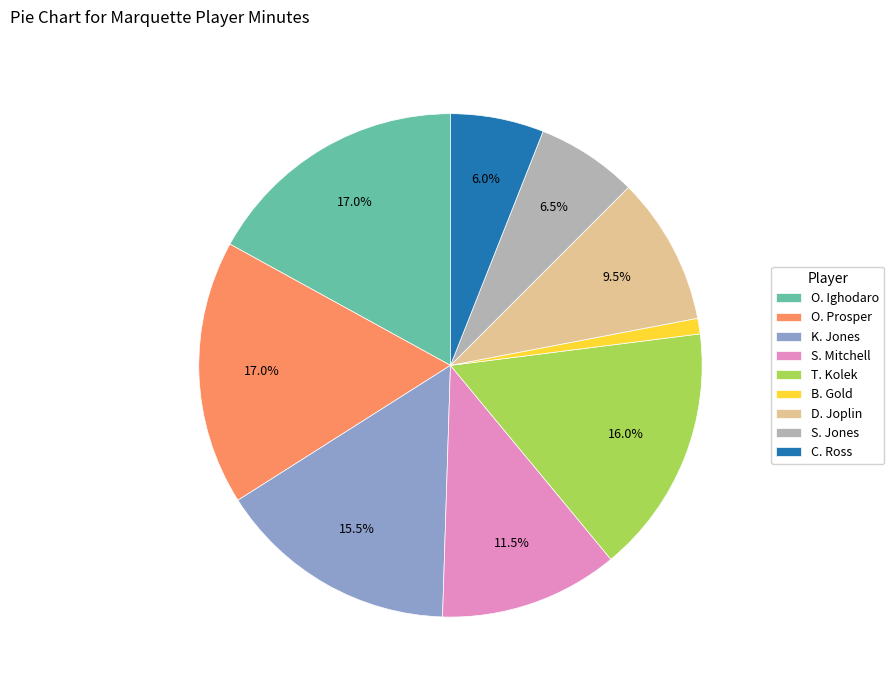

How many segments does this pie chart have?

9